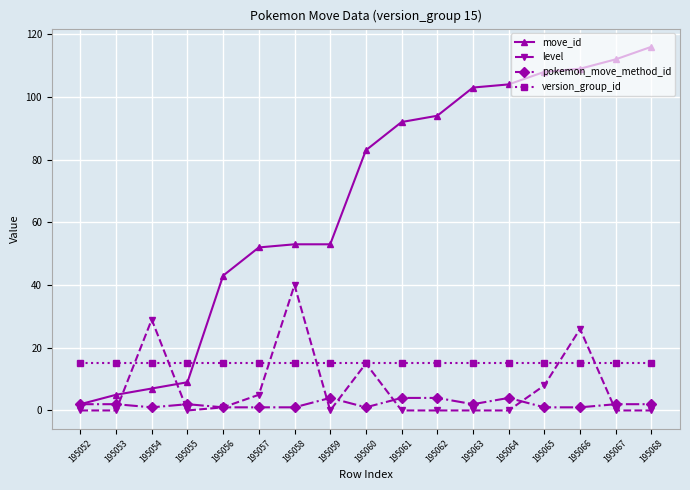

True or false: pokemon_move_method_id and version_group_id cross at least once.

False